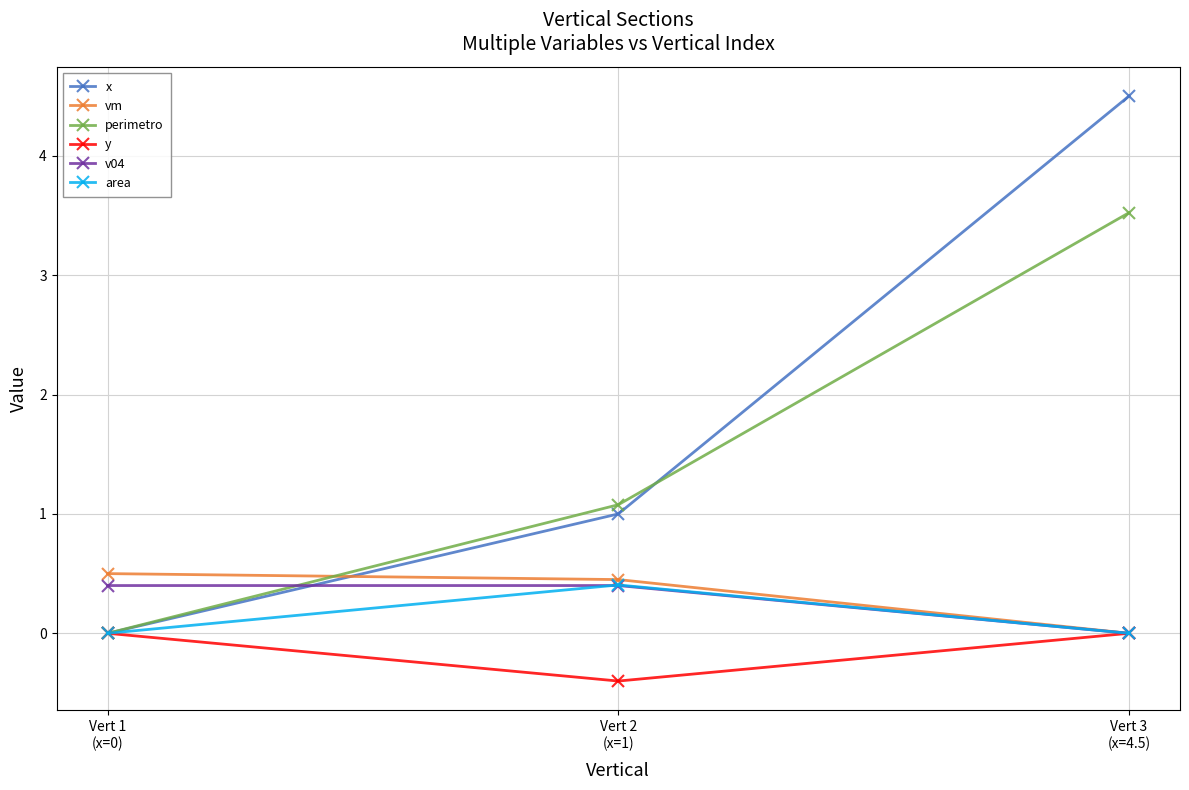

How many data points does each series have?

3